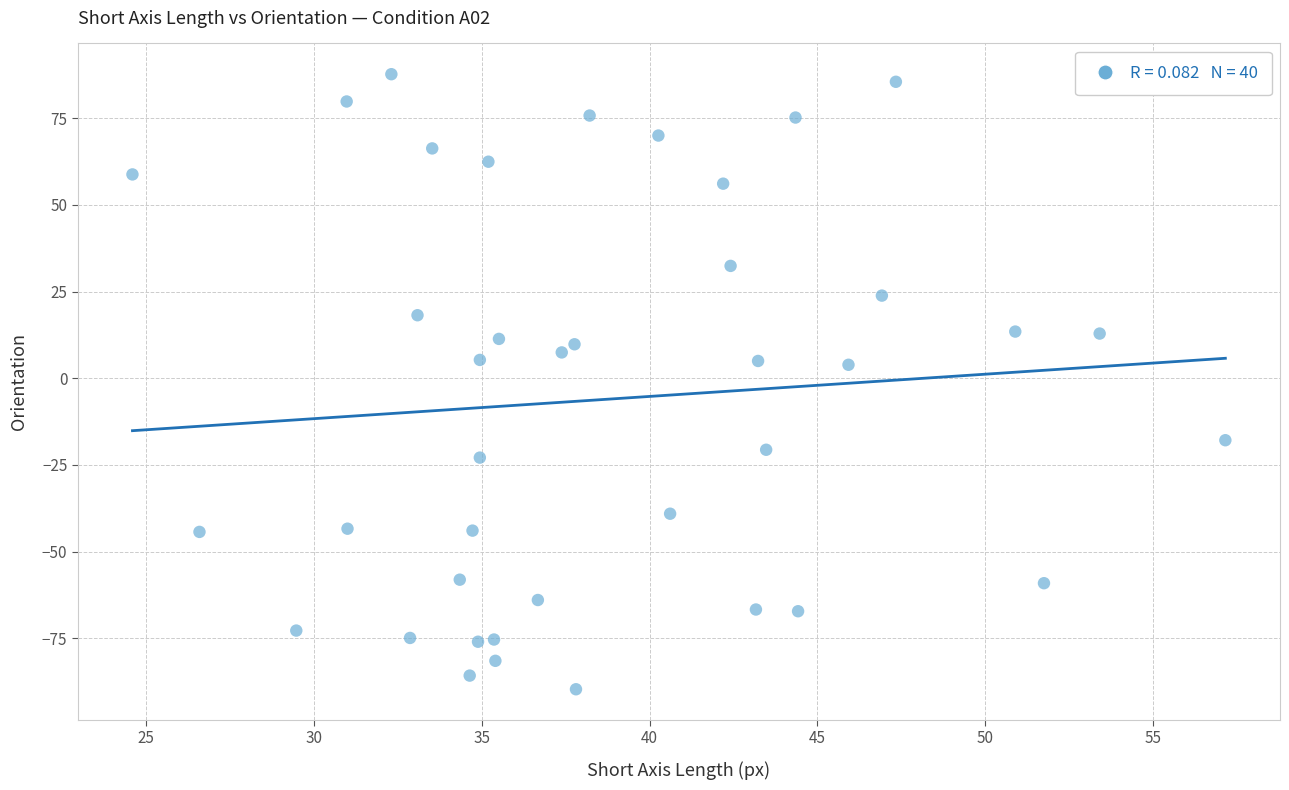

What is the range of Y values (max minus min)?

177.4